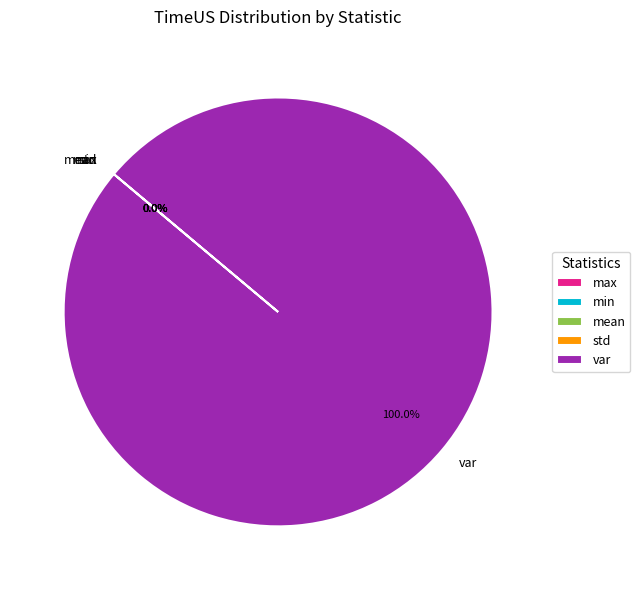

To the nearest percent, what is the combined percentage of var and min?

100%